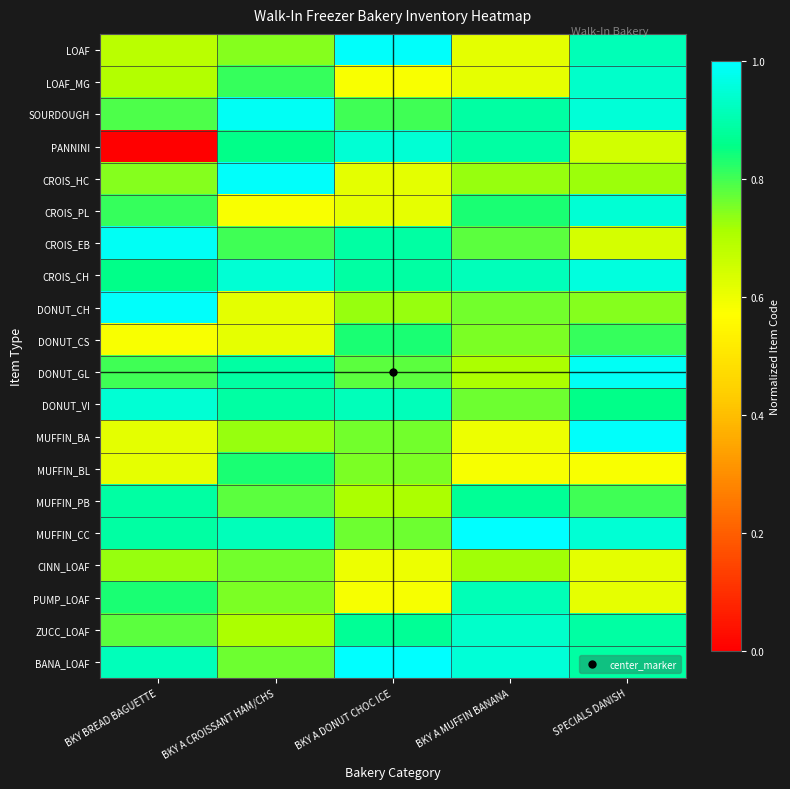

At which category is the sum across all series the highest?

SPECIALS DANISH